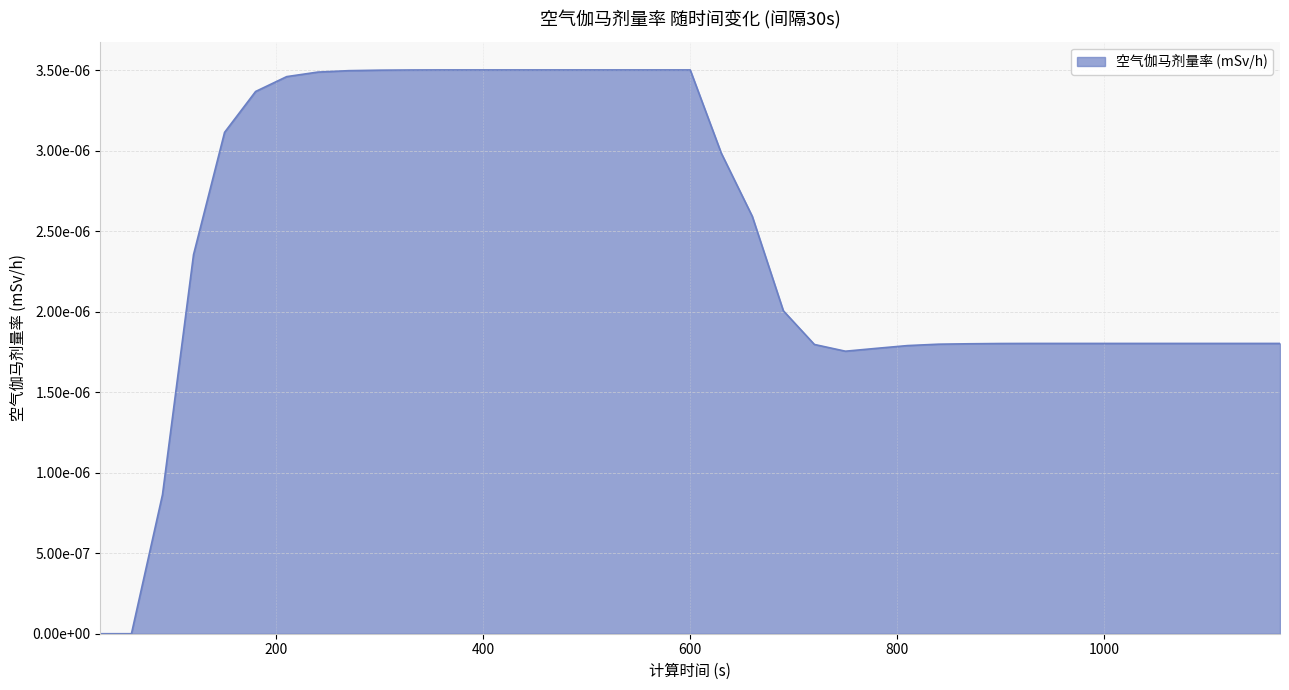

How many points are lower than both their immediate neighbors (excluding endpoints)?

1